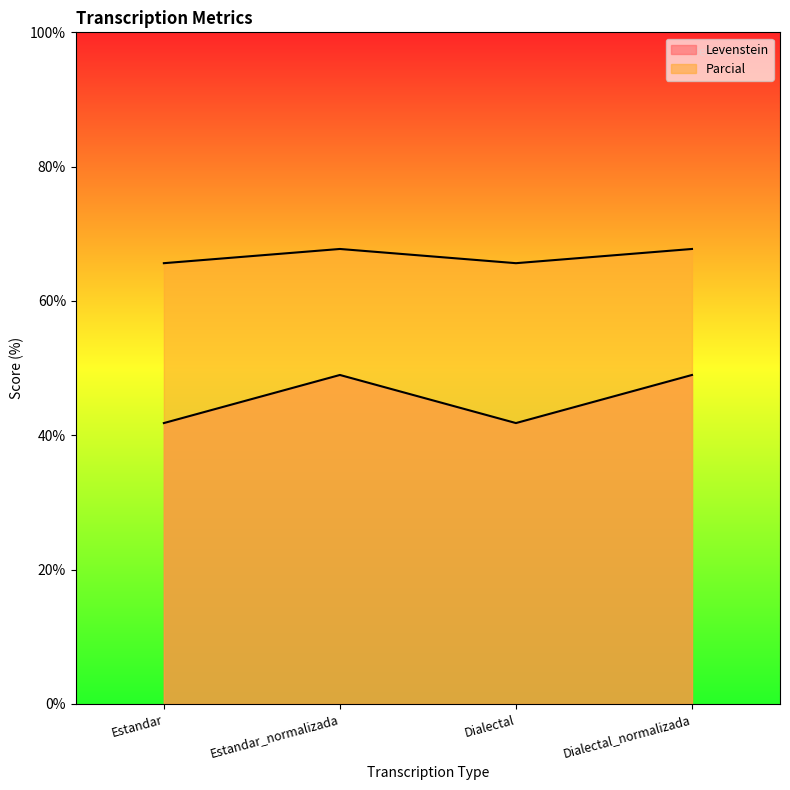

Rank the series by their average value, from highest to lowest.

Levenstein, Parcial